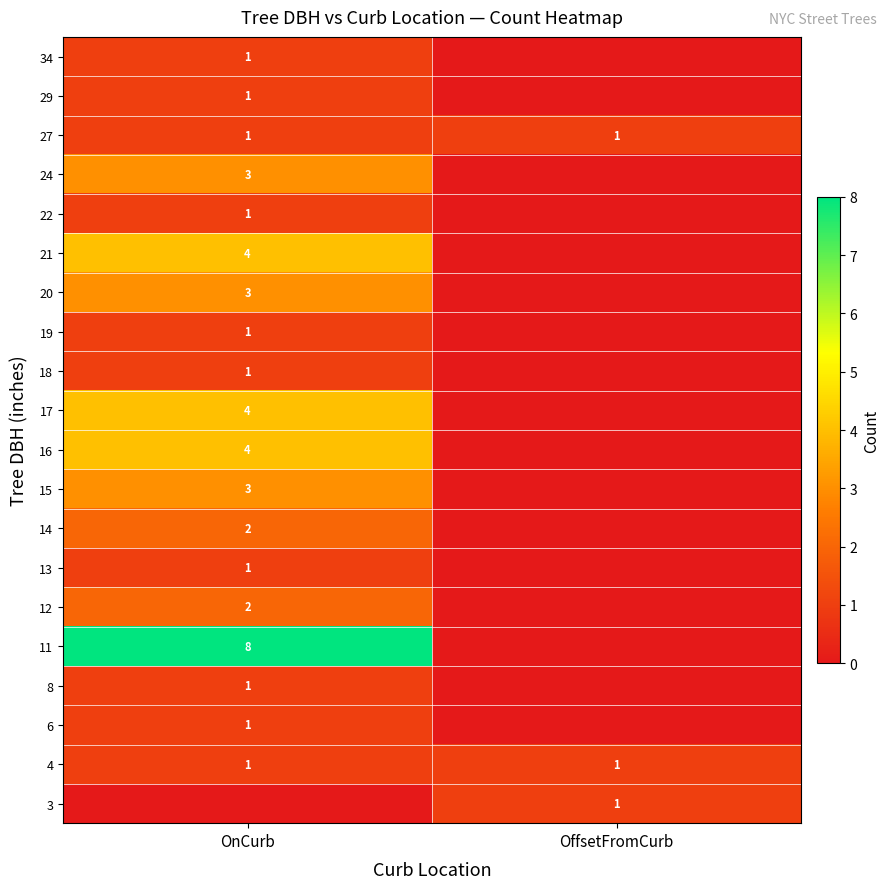

Is it true that 27 equals 1 at OnCurb?

True